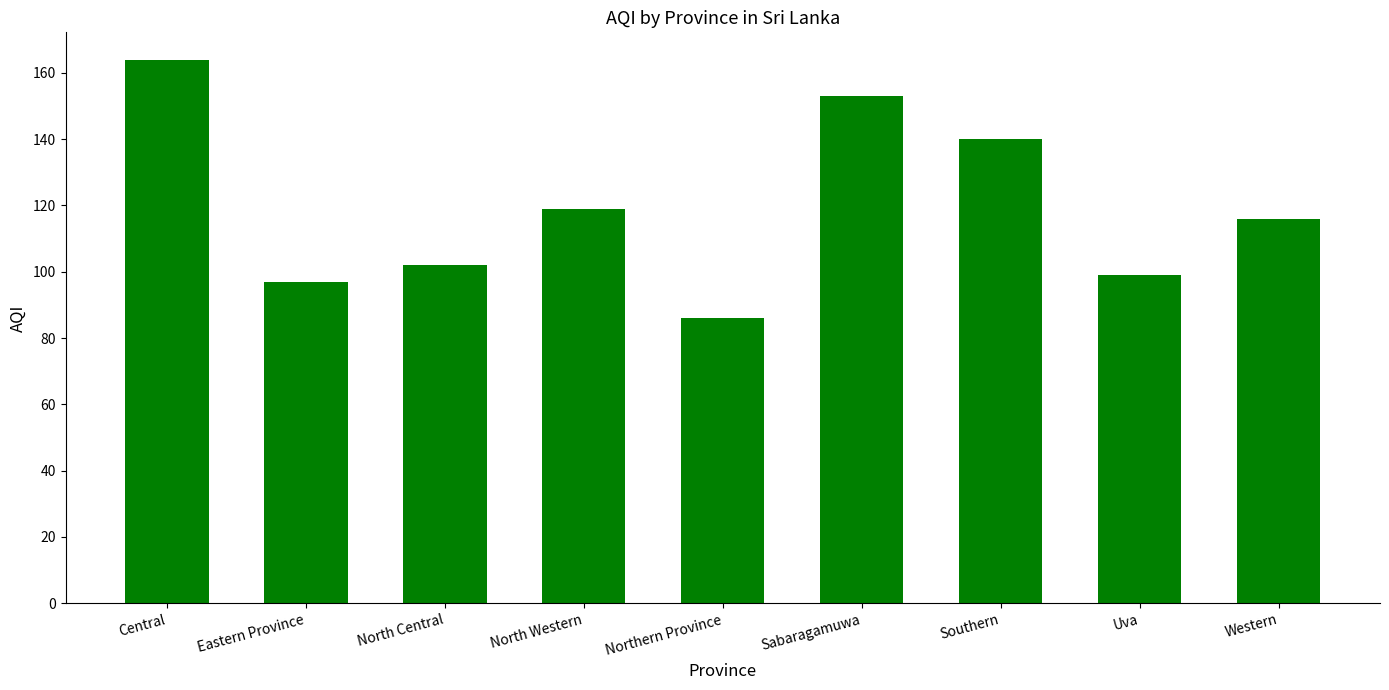

Does the chart contain any negative values?

No